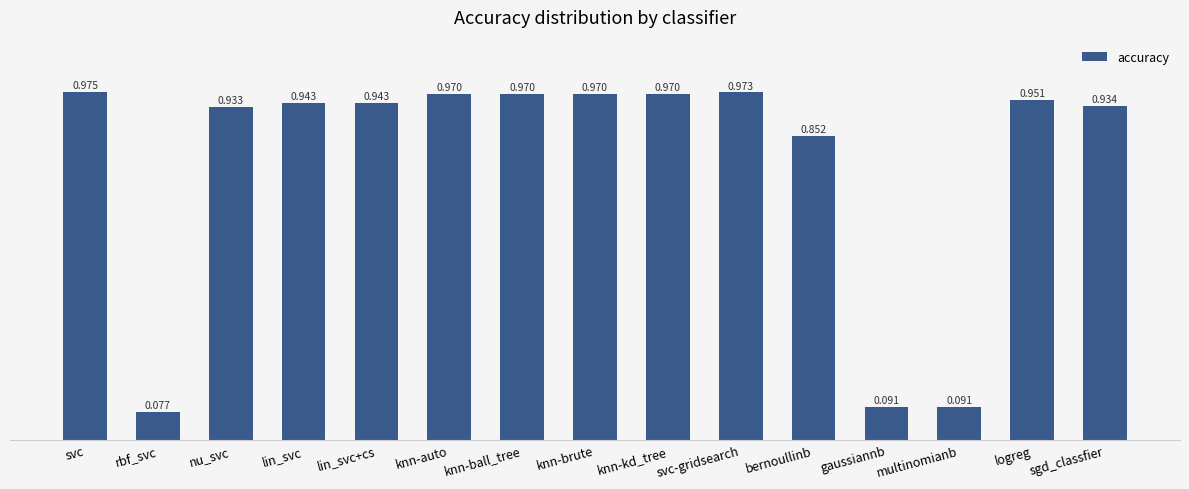

Does the chart contain any negative values?

No